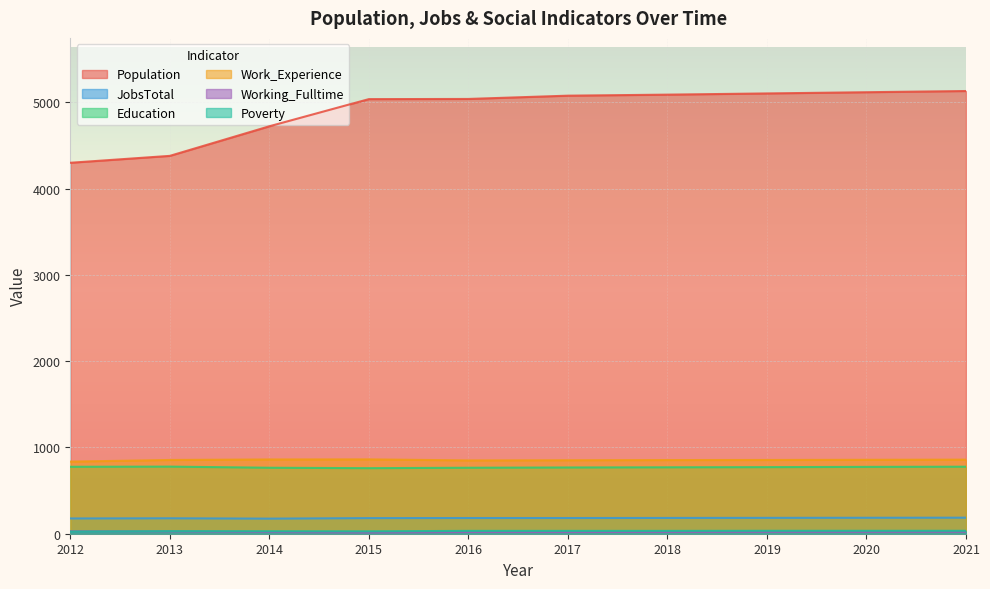

At which label does JobsTotal reach its minimum?

2014